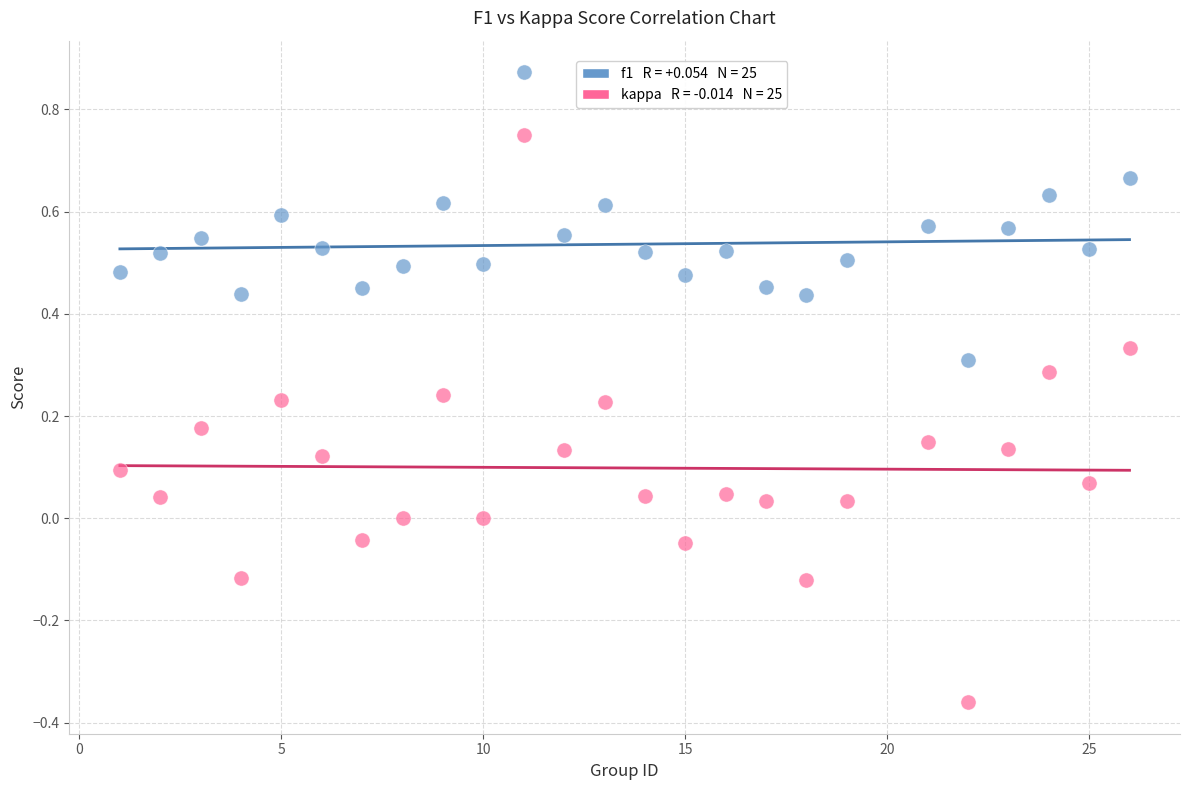

Across all data points, what is the range of Y values (max minus min)?

1.2